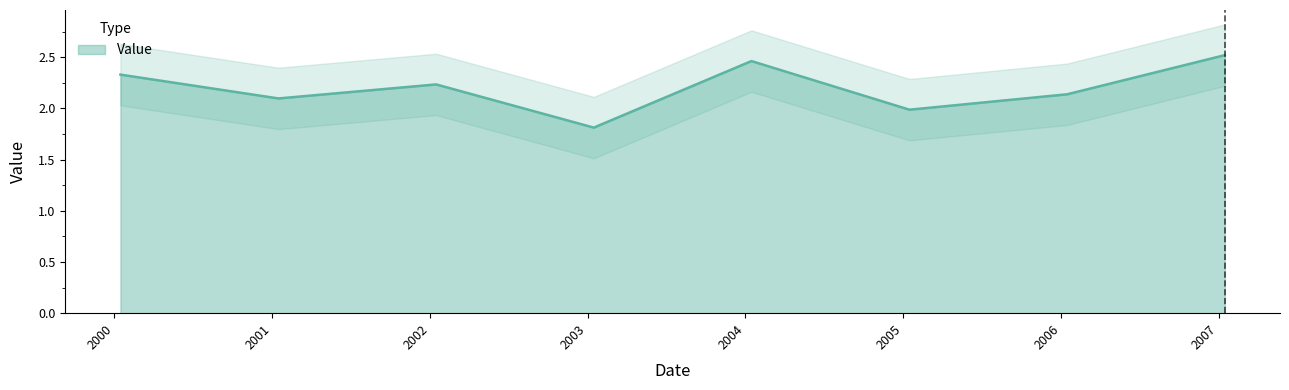

What is the ratio of the value at 2001-01-15 to the value at 2002-01-15?

0.9